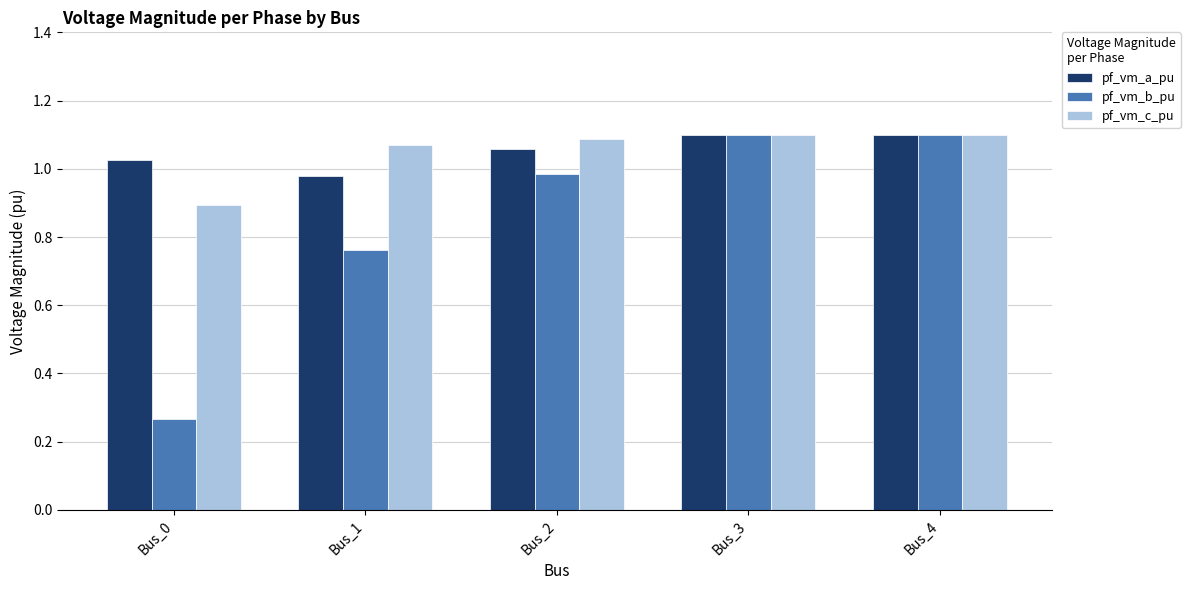

What is the sum of the pf_vm_c_pu values at Bus_2 and Bus_4?

2.2